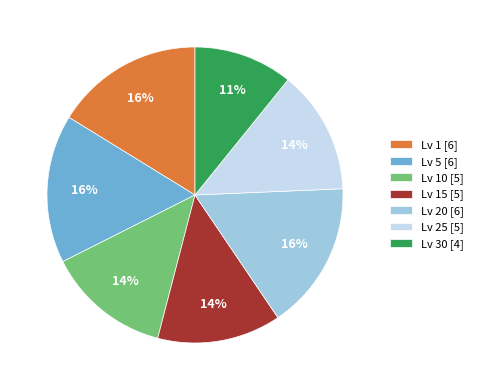

To the nearest percent, what is the average slice percentage?

14%